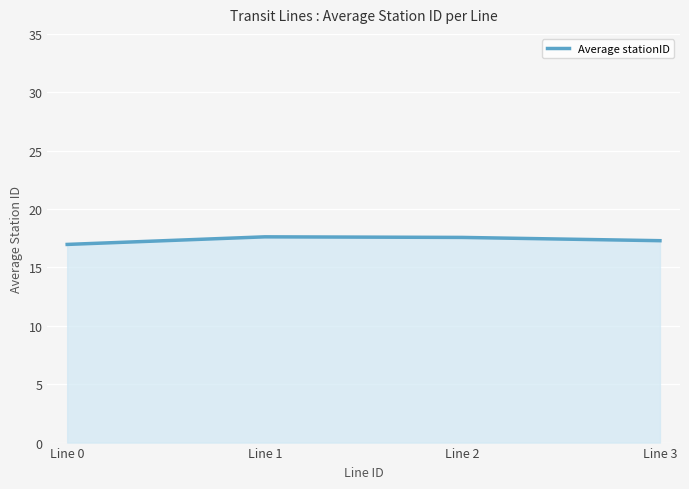

What is the average value?

17.4